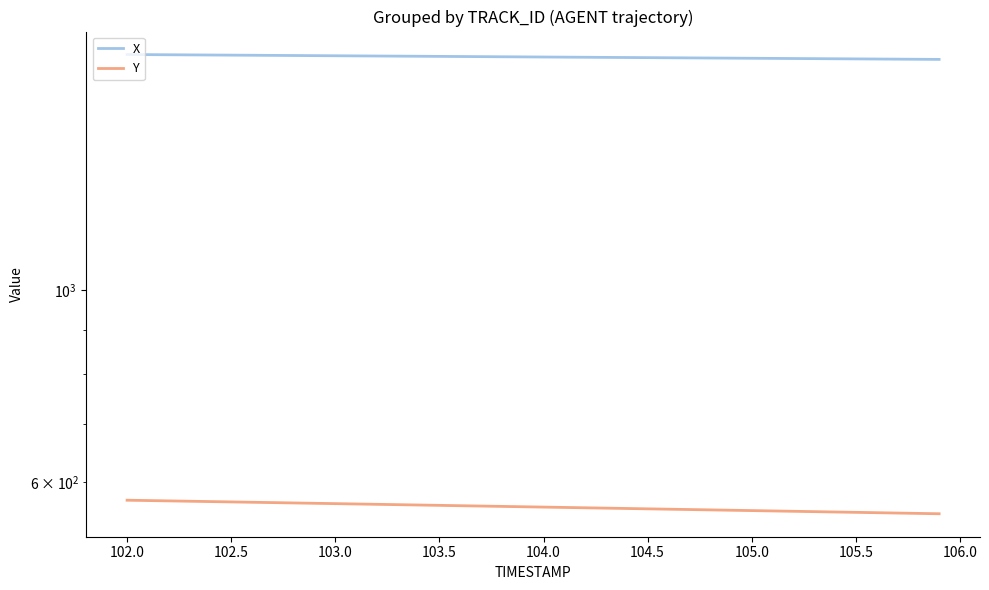

True or false: Y and X cross at least once.

False